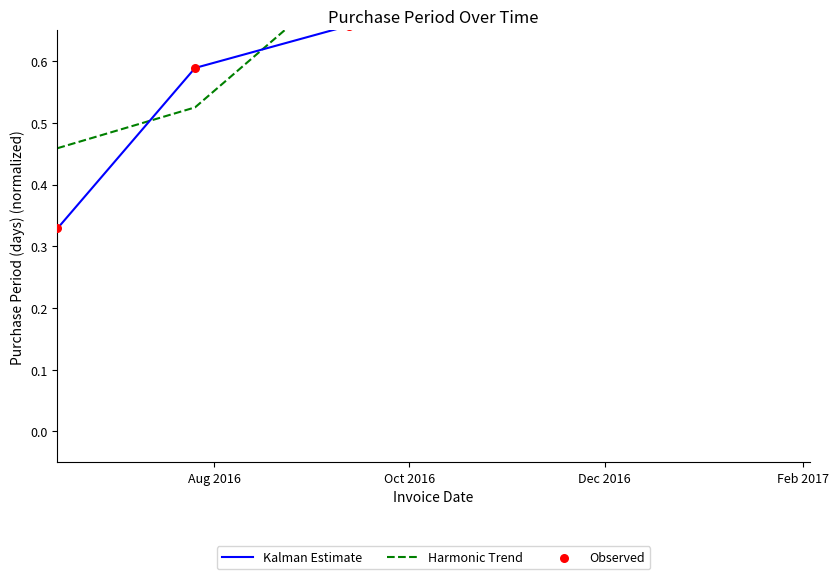

Which series has the largest Y range (max minus min)?

Kalman Estimate